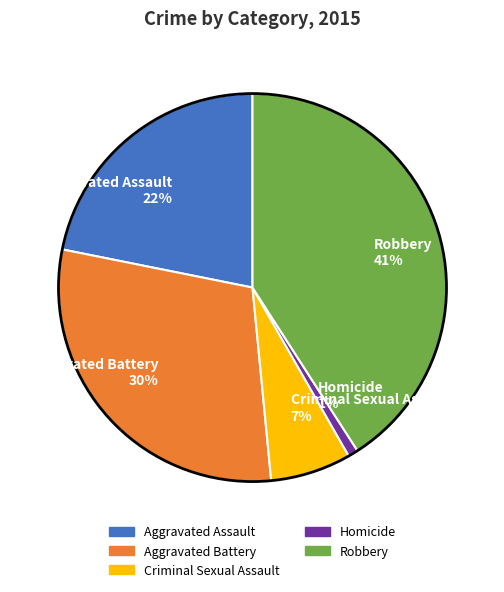

Is Aggravated Battery the majority of the pie?

No